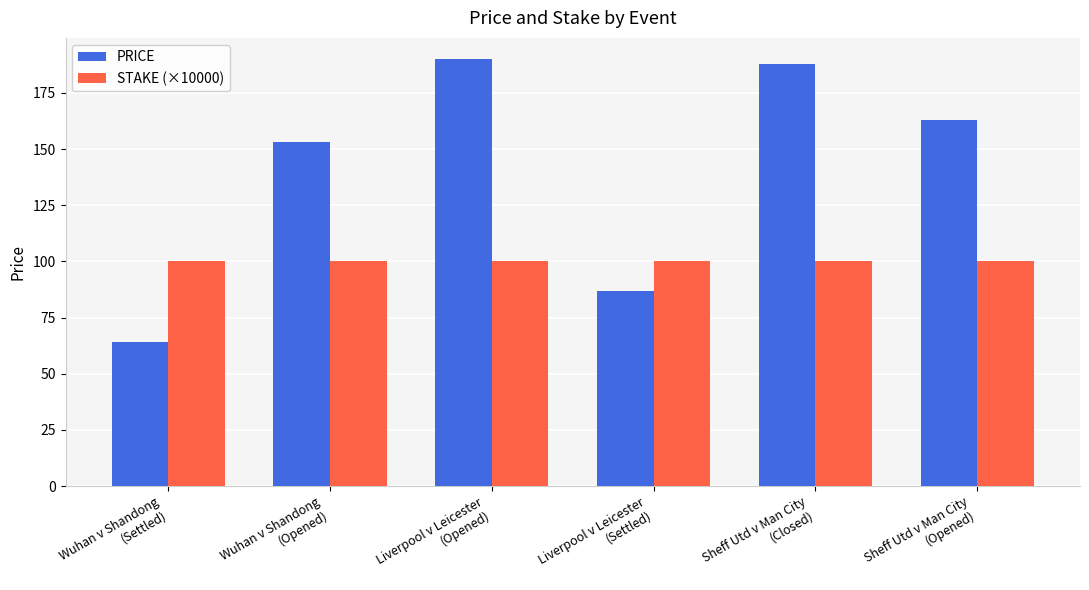

What is the lowest value of the STAKE (×10000) series?

100